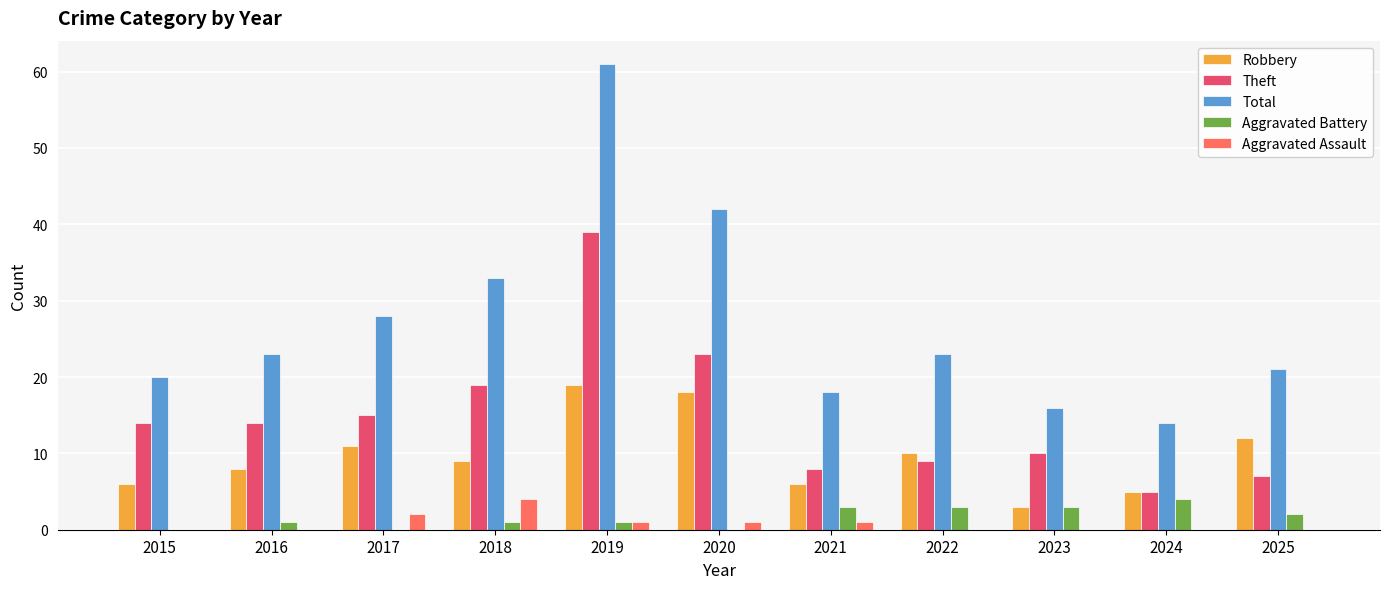

What is the difference between the Aggravated Battery values at 2024 and 2018?

3